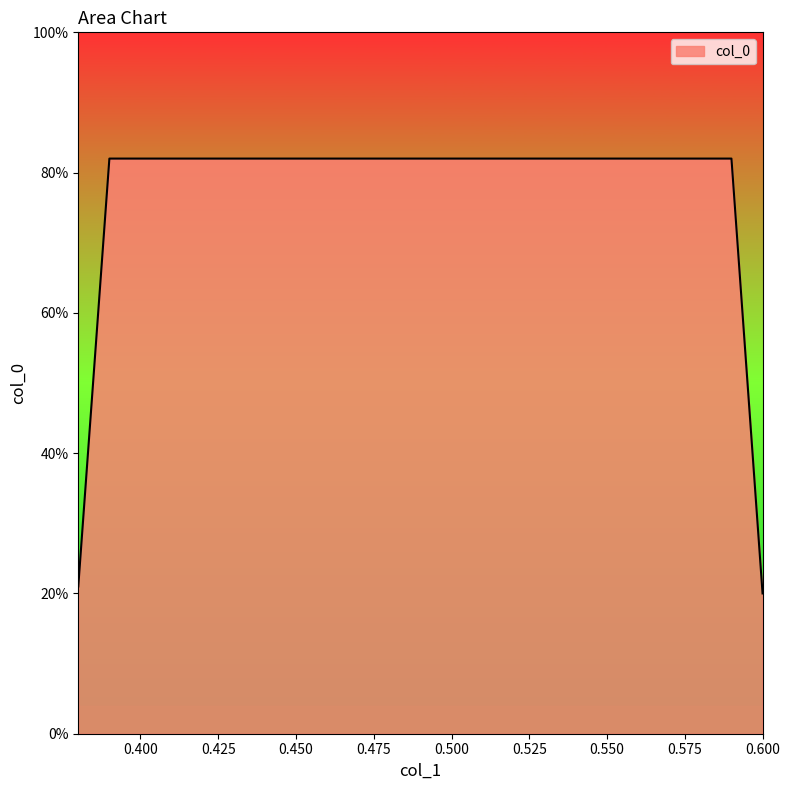

Is this an area chart (filled region under the line)?

Yes